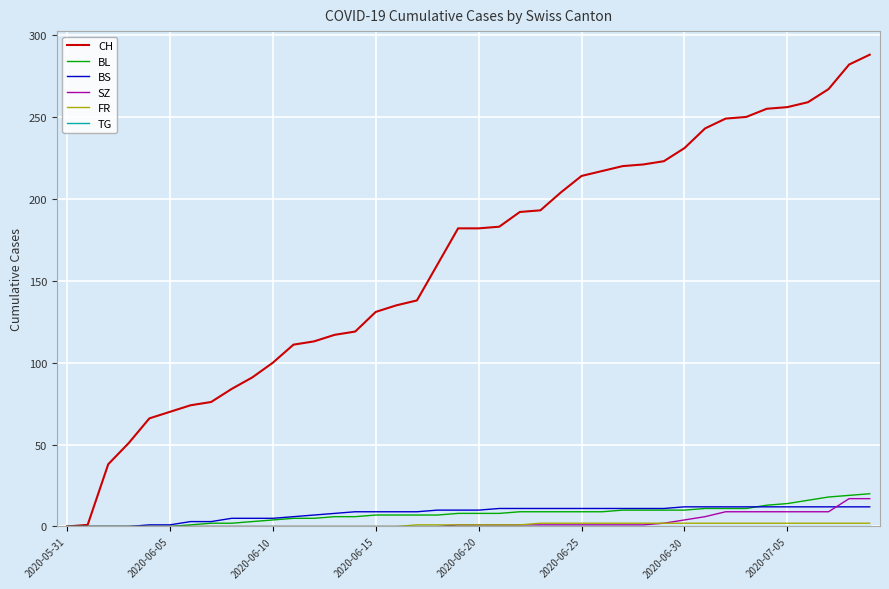

Which series has the largest range (max minus min)?

CH